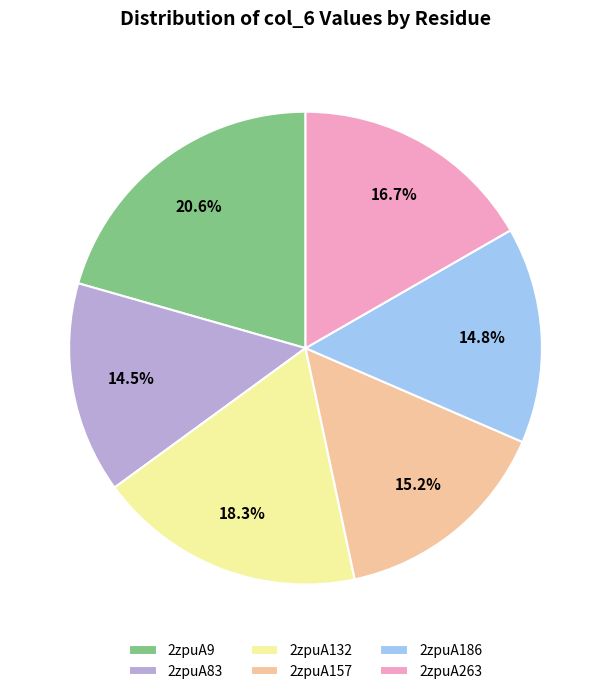

Combined, do 2zpuA263 and 2zpuA157 account for over 50%?

No